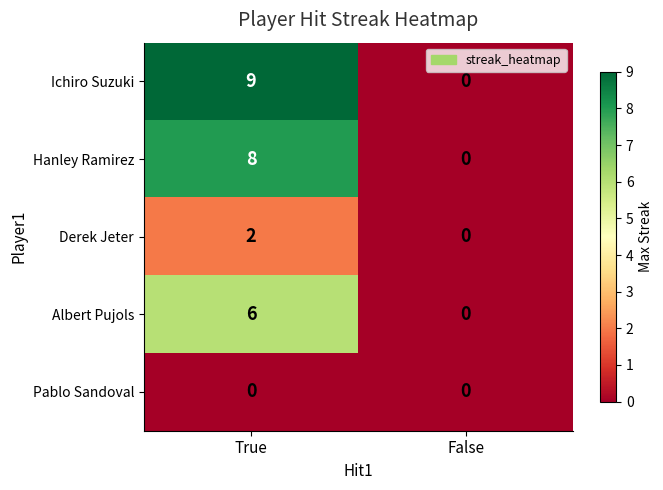

Rank the series by their maximum value, from lowest to highest.

Pablo Sandoval, Derek Jeter, Albert Pujols, Hanley Ramirez, Ichiro Suzuki